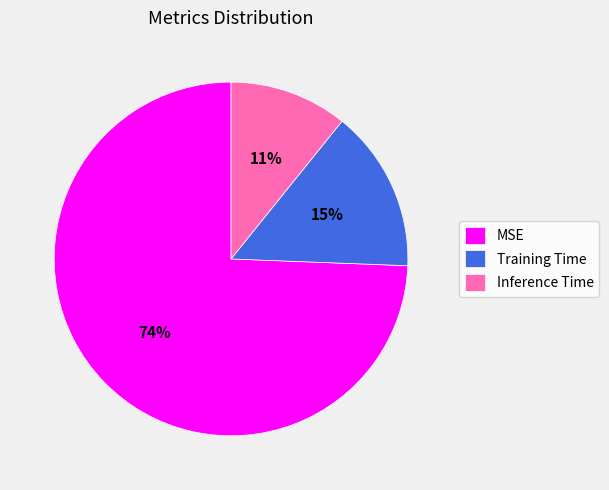

The Training Time slice represents 15% of the pie. True or false?

True